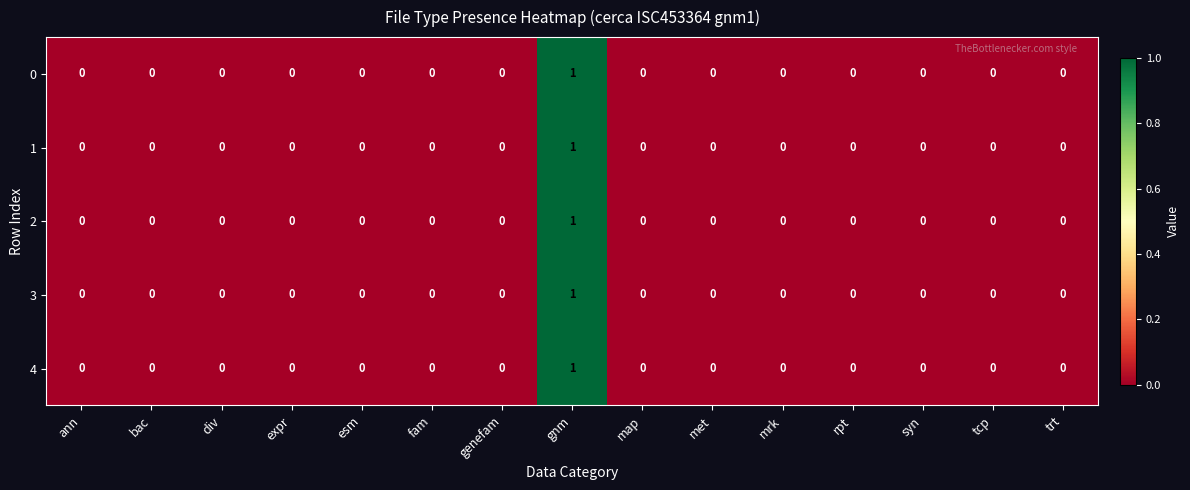

At which category is the sum across all series the highest?

gnm